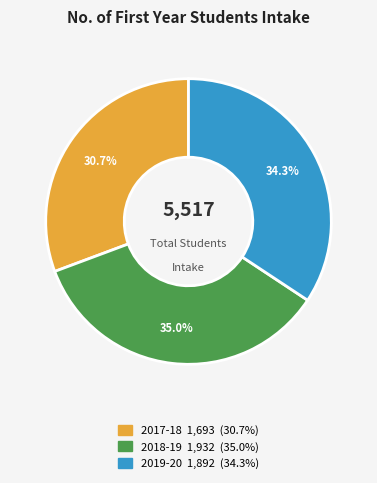

Rank the categories by value from highest to lowest.

2018-19, 2019-20, 2017-18